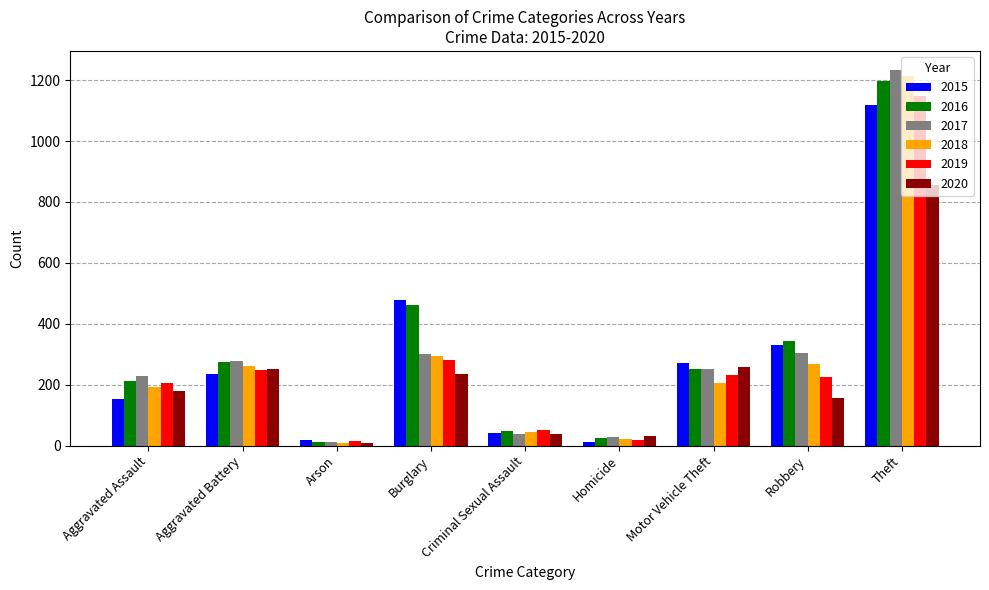

Rank the series by their maximum value, from highest to lowest.

2017, 2018, 2016, 2019, 2015, 2020